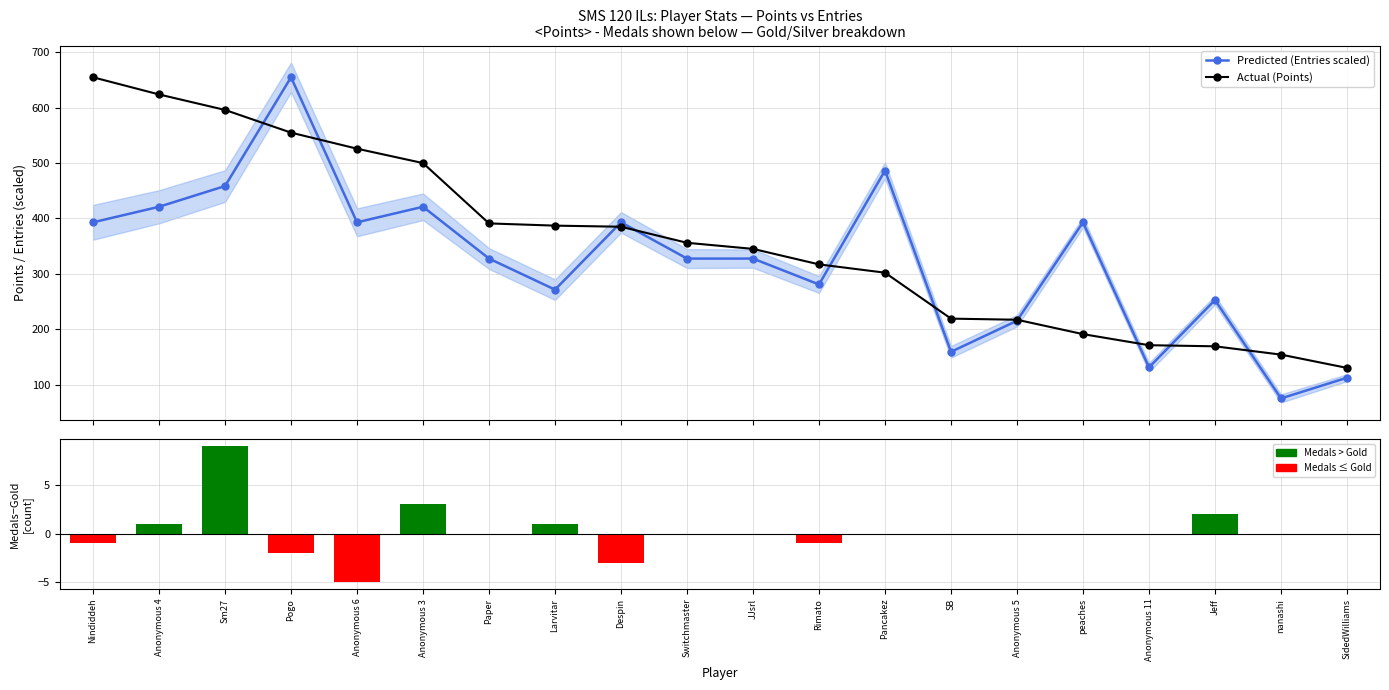

At how many categories does at least one series exceed 381?

11